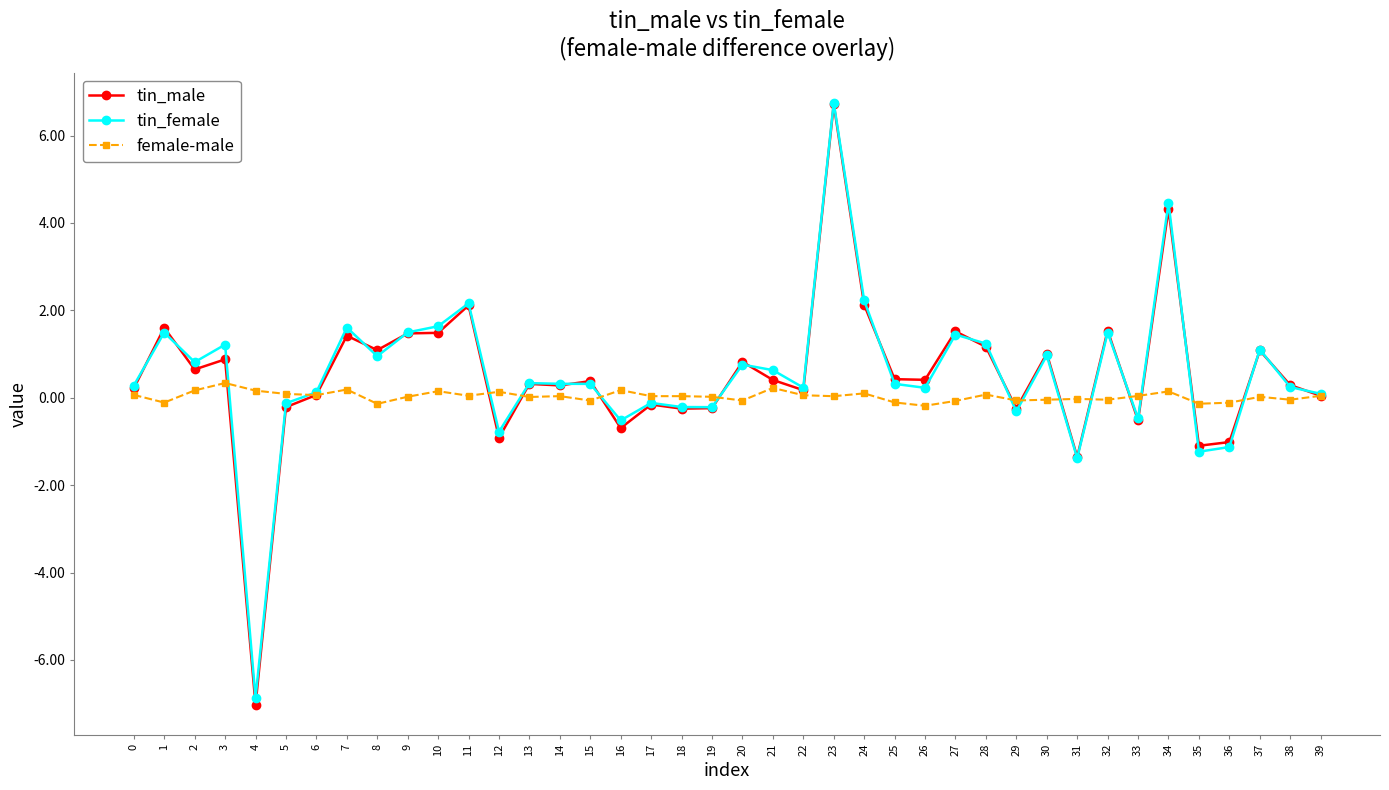

What is the greatest value displayed?

6.8